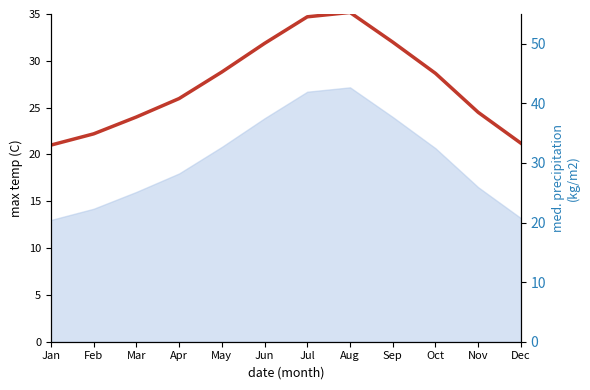

Where is the data nearest to the value 28?

Oct